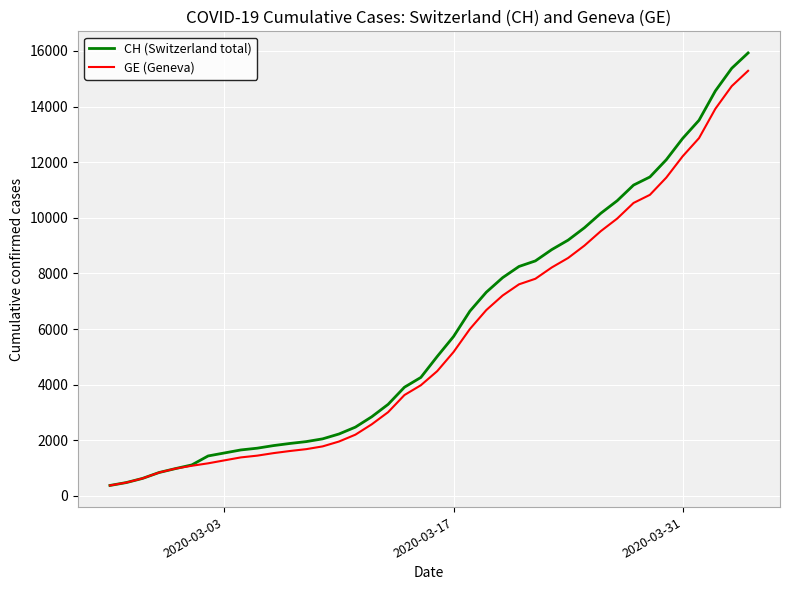

Rank the series by their average value, from highest to lowest.

CH (Switzerland total), GE (Geneva)